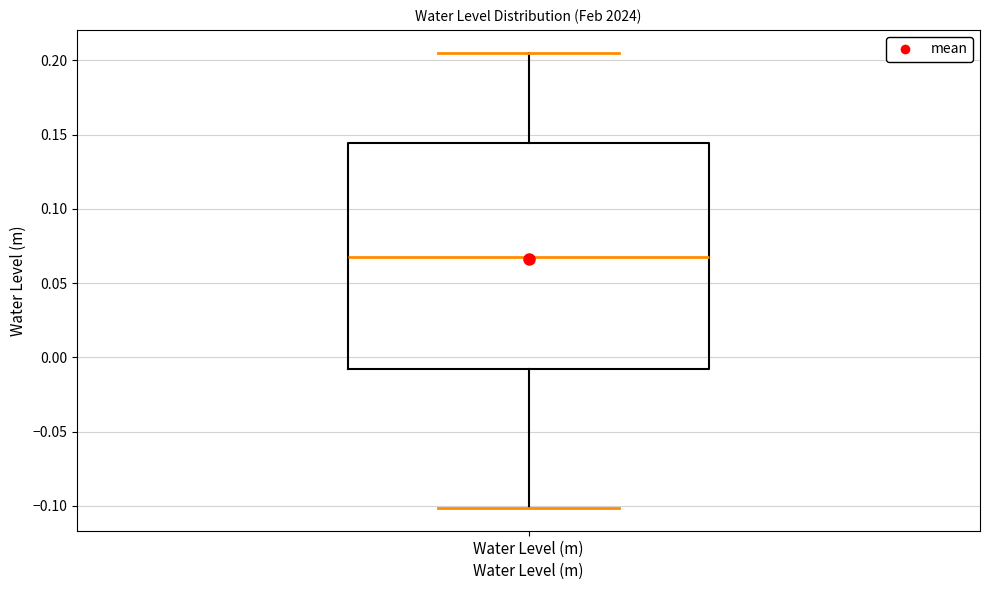

Read this box plot against the y-axis: the position of the median line, the range covered by the box, and the ends of both whiskers. The values are not printed on the chart, so give them approximately, as read against the axis.

median 0.065, box -0.010 to 0.145, whiskers -0.100 to 0.205